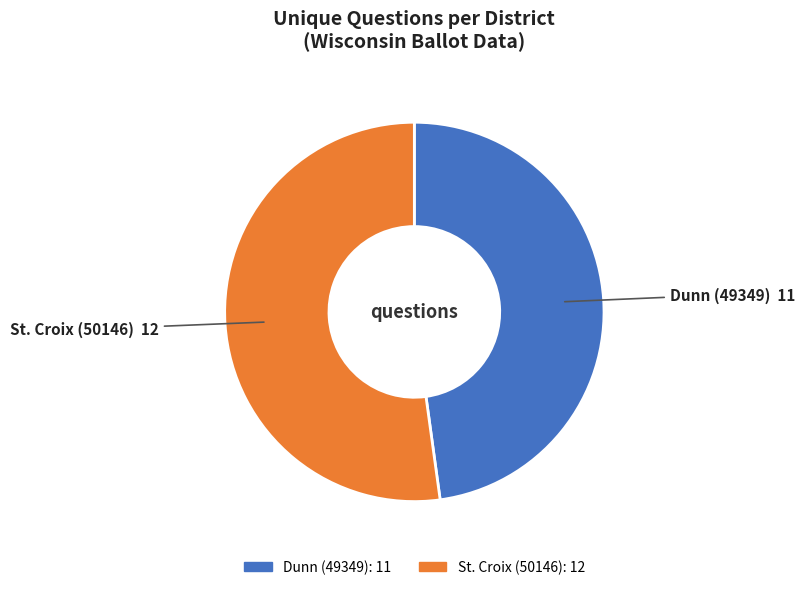

How many slices are in this pie chart?

2